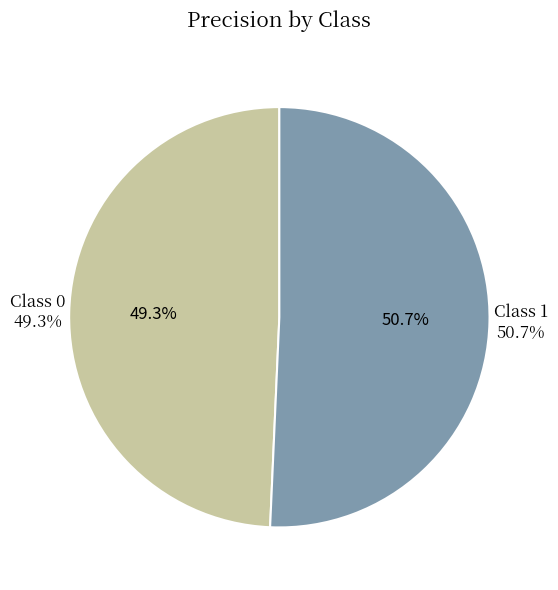

True or false: 0 accounts for 61% of the total.

False